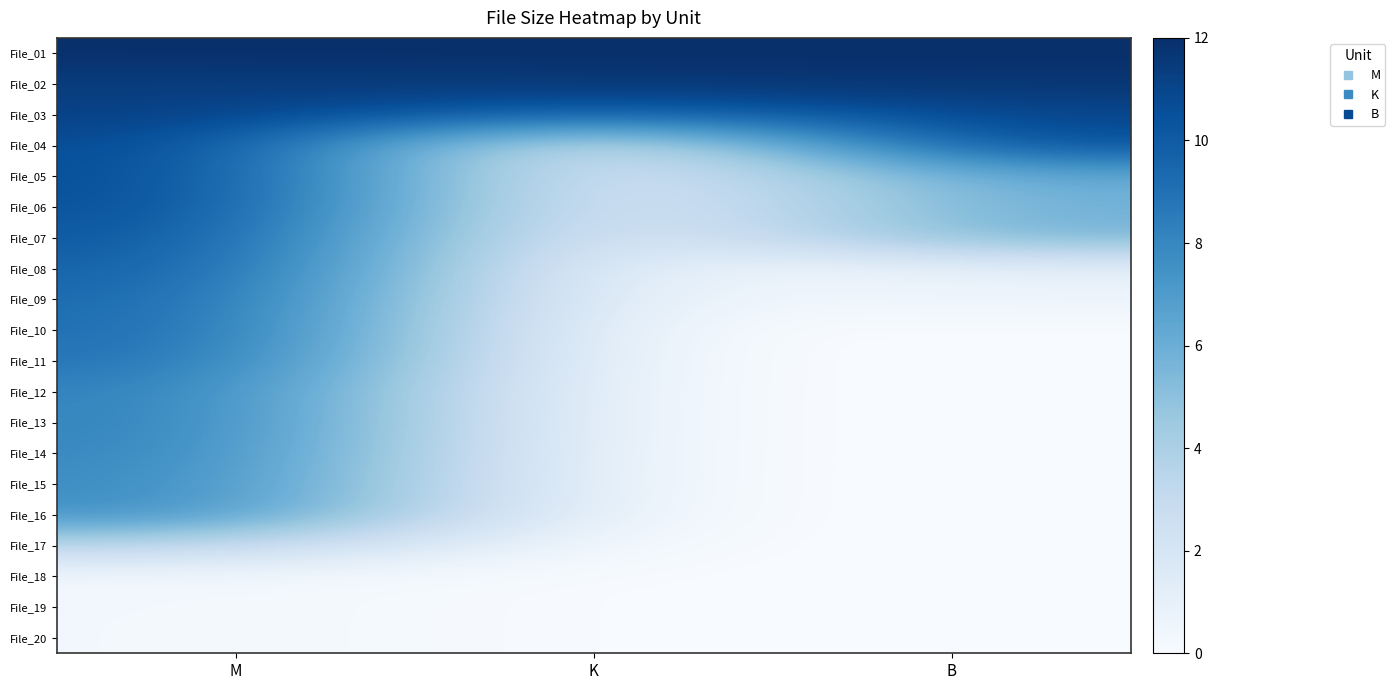

Reading left to right, what are all the values shown in this chart?

File_01: M=12.0	K=12.0	B=12.0
File_02: M=11.4	K=11.7	B=11.7
File_03: M=11.2	K=9.4	B=10.9
File_04: M=10.9	K=0.5	B=10.8
File_05: M=10.8	K=0.5	B=6.4
File_06: M=10.7	K=0.5	B=5.9
File_07: M=10.3	K=0.3	B=5.8
File_08: M=10.0	K=0.2	B=1.0
File_09: M=9.5	K=0.2	B=0.7
File_10: M=9.4	K=0.0	B=0.0
File_11: M=9.0	K=0.0	B=0.0
File_12: M=8.4	K=0.0	B=0.0
File_13: M=8.3	K=0.0	B=0.0
File_14: M=8.1	K=0.0	B=0.0
File_15: M=7.9	K=0.0	B=0.0
File_16: M=7.7	K=0.0	B=0.0
File_17: M=3.5	K=0.0	B=0.0
File_18: M=0.4	K=0.0	B=0.0
File_19: M=0.3	K=0.0	B=0.0
File_20: M=0.3	K=0.0	B=0.0